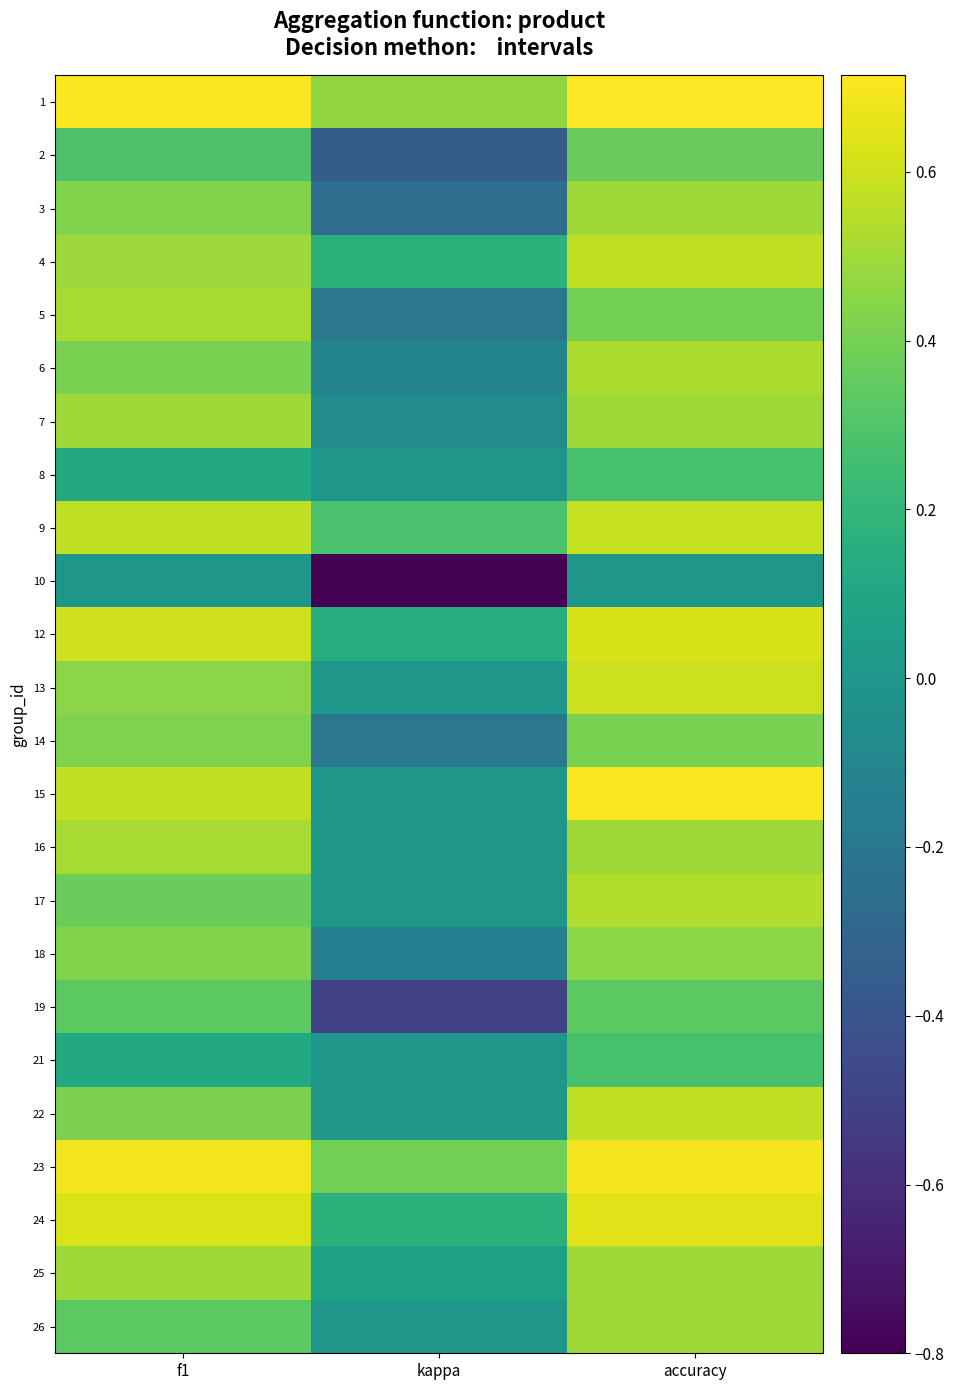

Reading left to right, what are all the values shown in this chart?

1: f1=0.7	kappa=0.5	accuracy=0.7
2: f1=0.3	kappa=-0.4	accuracy=0.4
3: f1=0.4	kappa=-0.3	accuracy=0.5
4: f1=0.5	kappa=0.2	accuracy=0.6
5: f1=0.5	kappa=-0.2	accuracy=0.4
6: f1=0.4	kappa=-0.1	accuracy=0.5
7: f1=0.5	kappa=-0.1	accuracy=0.5
8: f1=0.1	kappa=0.0	accuracy=0.3
9: f1=0.6	kappa=0.3	accuracy=0.6
10: f1=0.0	kappa=-0.8	accuracy=0.0
12: f1=0.6	kappa=0.1	accuracy=0.6
13: f1=0.5	kappa=0.0	accuracy=0.6
14: f1=0.4	kappa=-0.2	accuracy=0.4
15: f1=0.6	kappa=0.0	accuracy=0.7
16: f1=0.5	kappa=0.0	accuracy=0.5
17: f1=0.4	kappa=0.0	accuracy=0.5
18: f1=0.4	kappa=-0.1	accuracy=0.5
19: f1=0.3	kappa=-0.5	accuracy=0.3
21: f1=0.1	kappa=0.0	accuracy=0.3
22: f1=0.4	kappa=0.0	accuracy=0.6
23: f1=0.7	kappa=0.4	accuracy=0.7
24: f1=0.6	kappa=0.2	accuracy=0.6
25: f1=0.5	kappa=0.1	accuracy=0.5
26: f1=0.3	kappa=0.0	accuracy=0.5